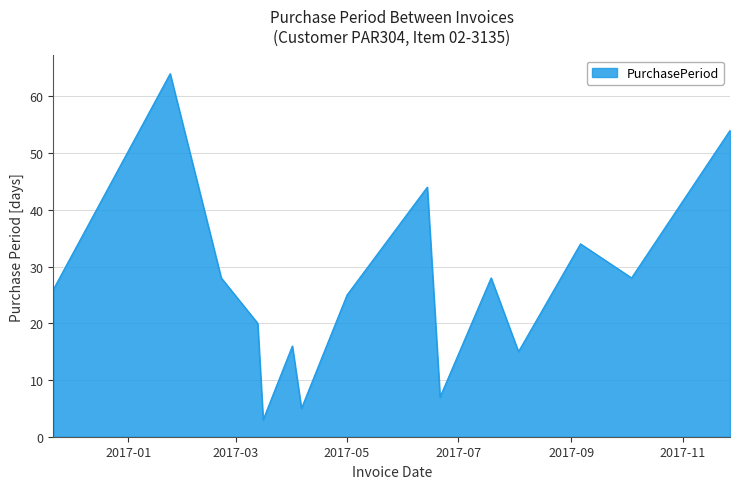

What is the difference between the maximum and minimum values?

61